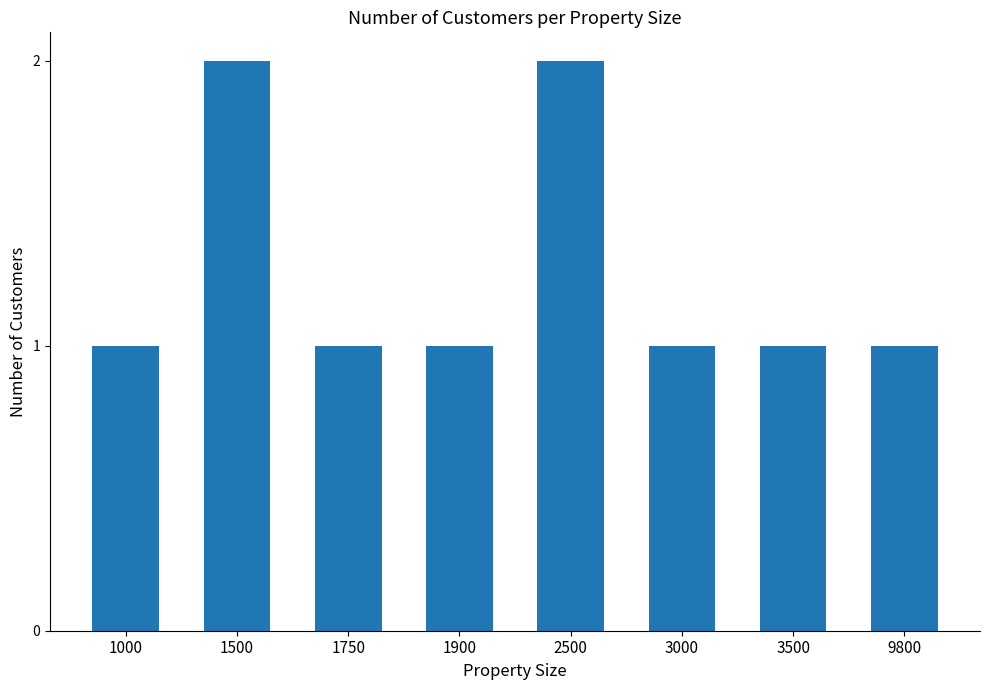

Count the values in the range 1 to 2.

8